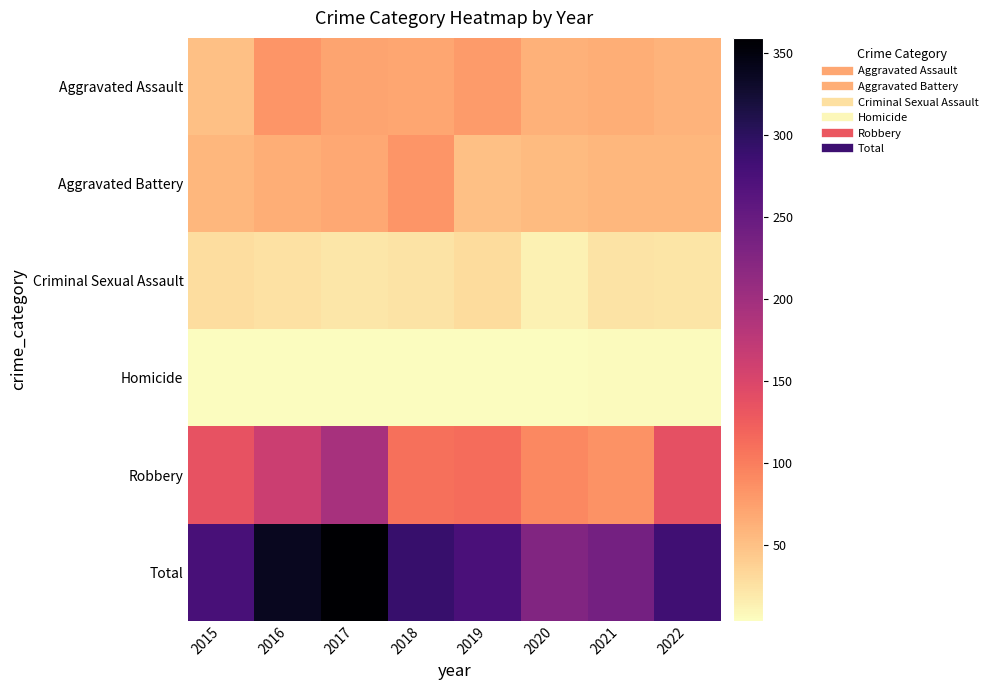

Rank the series at 2015 from highest to lowest value.

Total, Robbery, Aggravated Battery, Aggravated Assault, Criminal Sexual Assault, Homicide